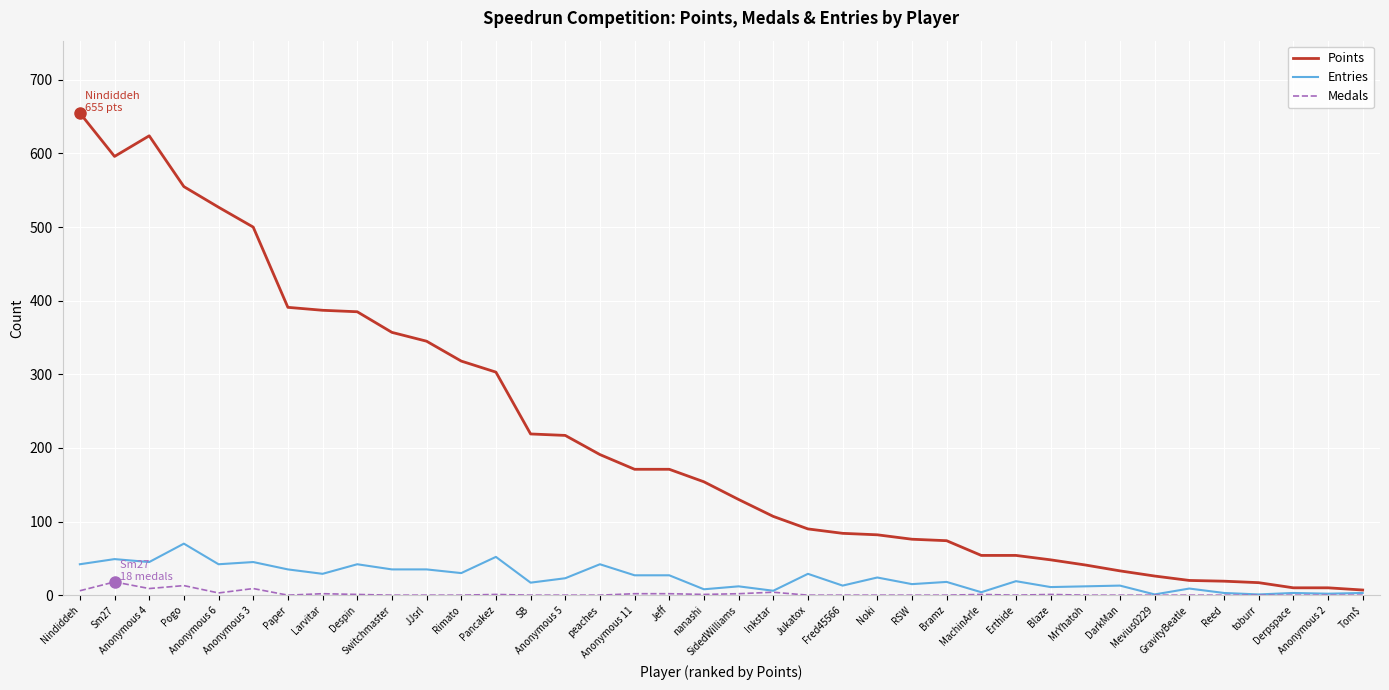

Which category has the highest value in the Points series?

Nindiddeh